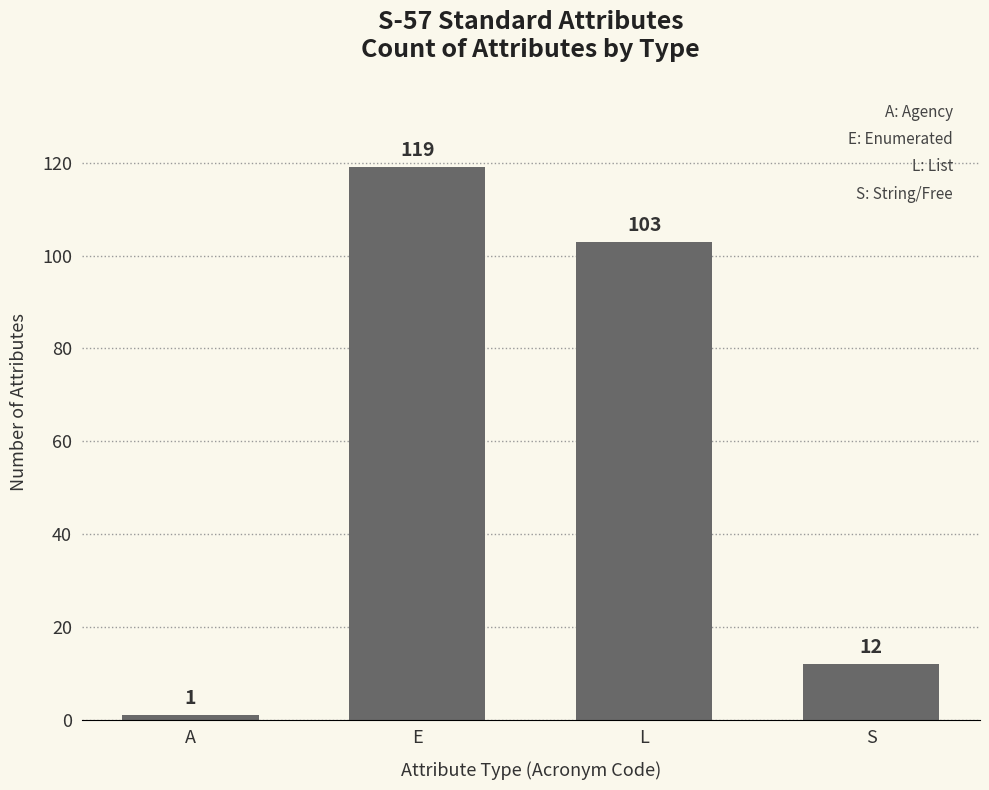

What is the sum of all values?

235